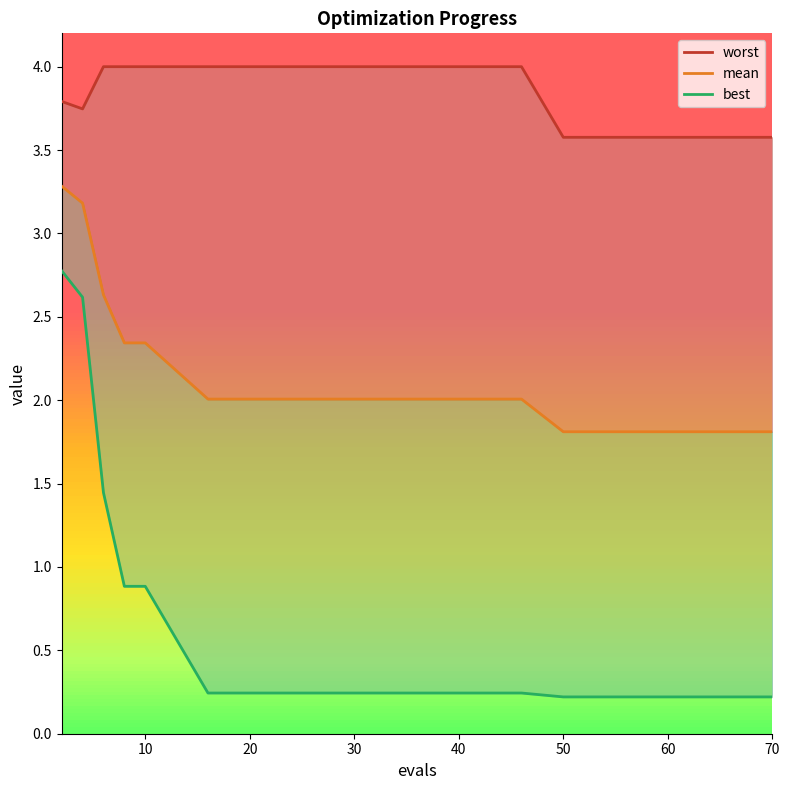

The best series shows 1.3 at 30. True or false?

False